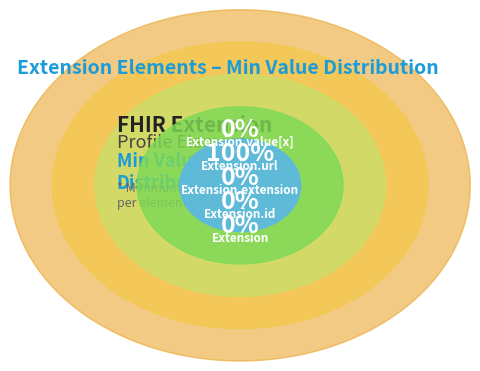

Rank the categories by value from lowest to highest.

Extension, Extension.id, Extension.extension, Extension.value[x], Extension.url